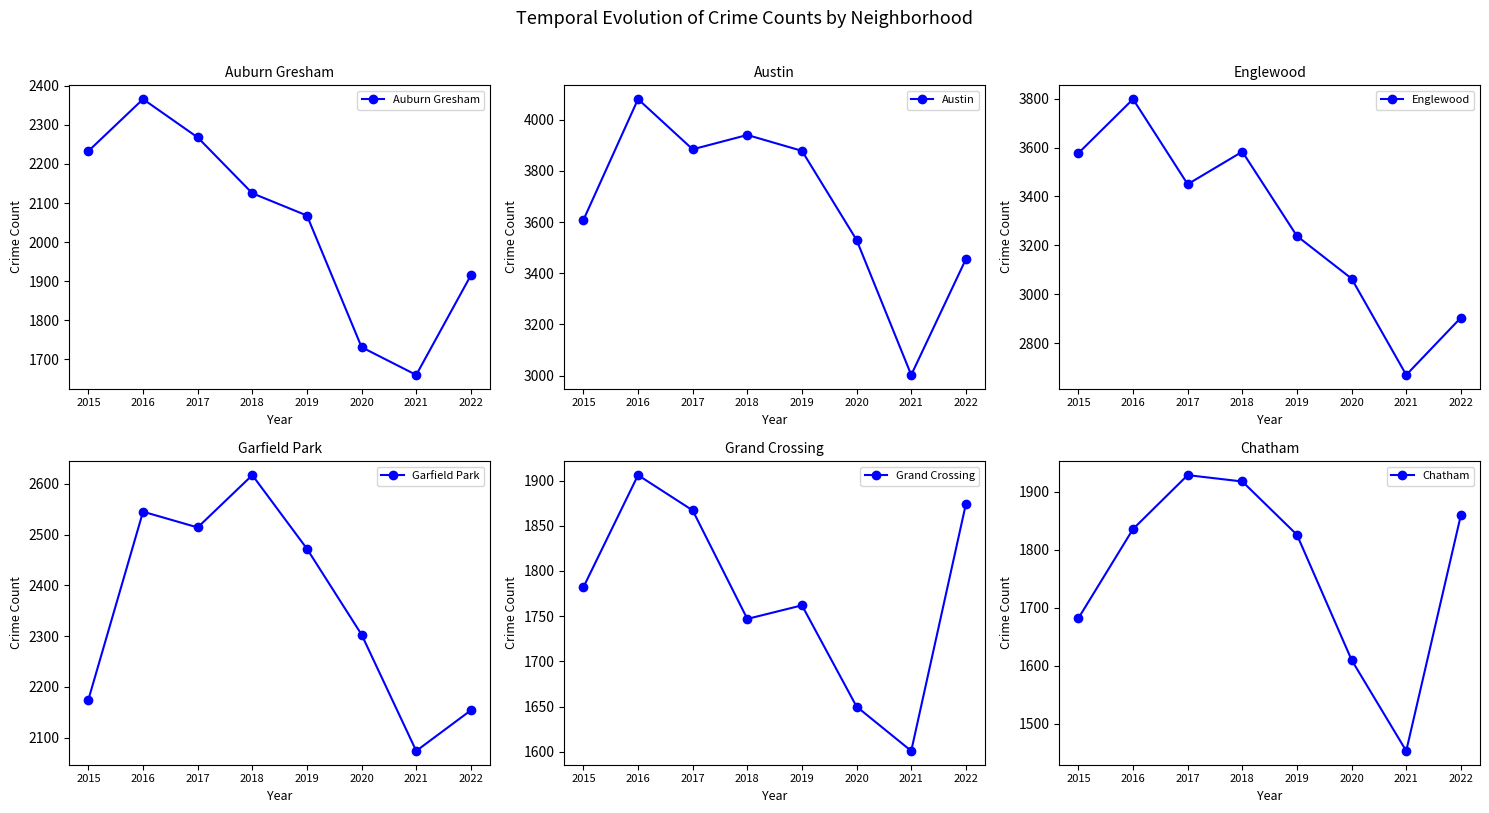

At which category does Chatham reach its first local peak?

2017